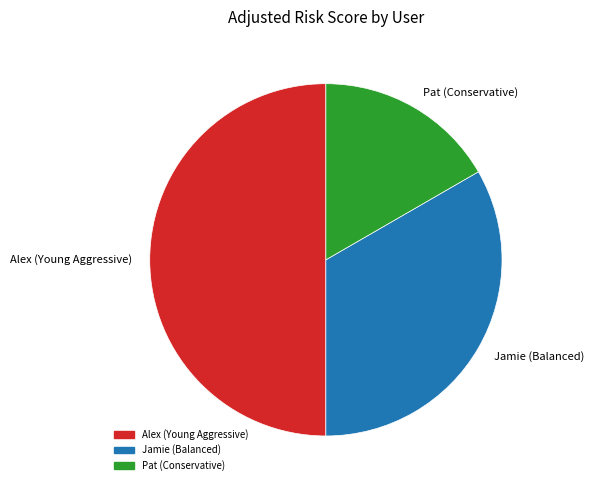

Combined, do Alex (Young Aggressive) and Jamie (Balanced) account for over 50%?

Yes